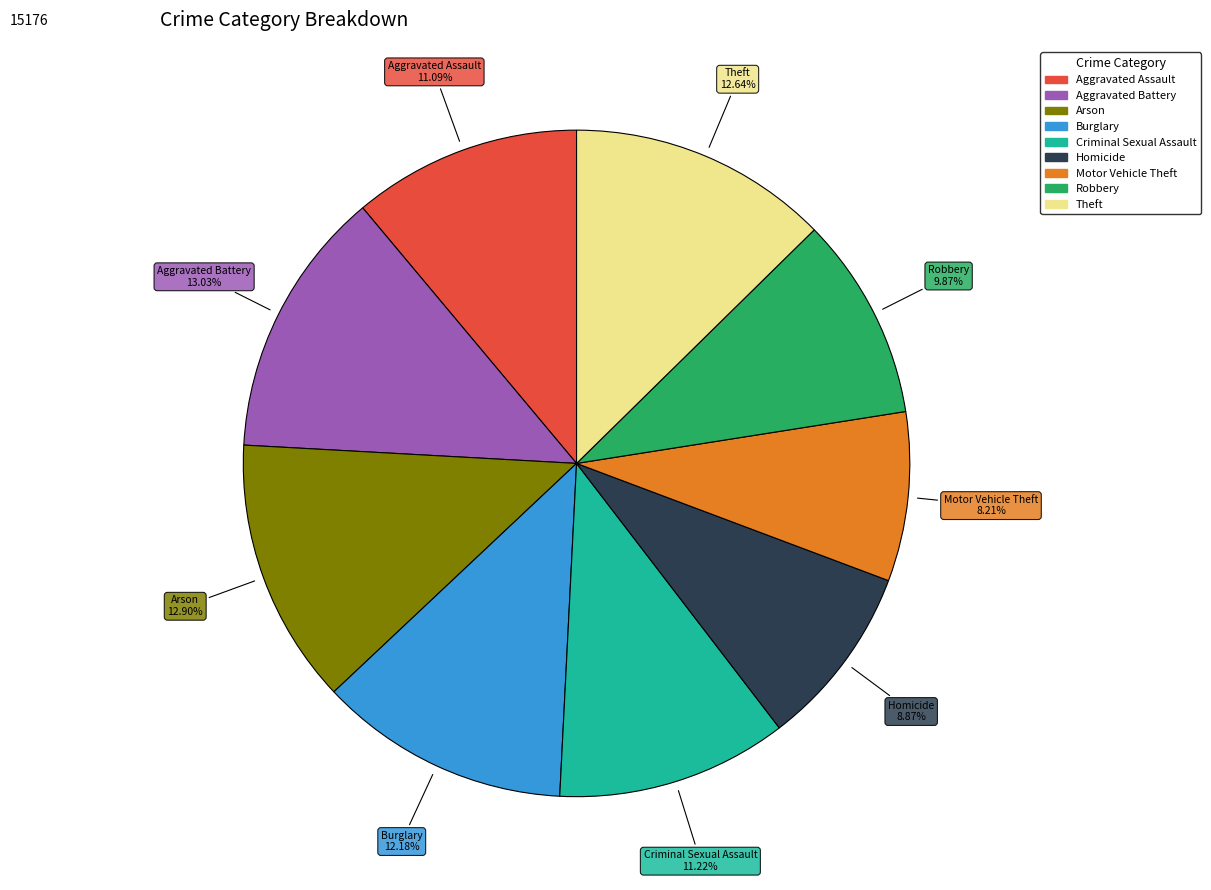

Combined, what portion of the pie is Burglary and Aggravated Assault?

23.3%